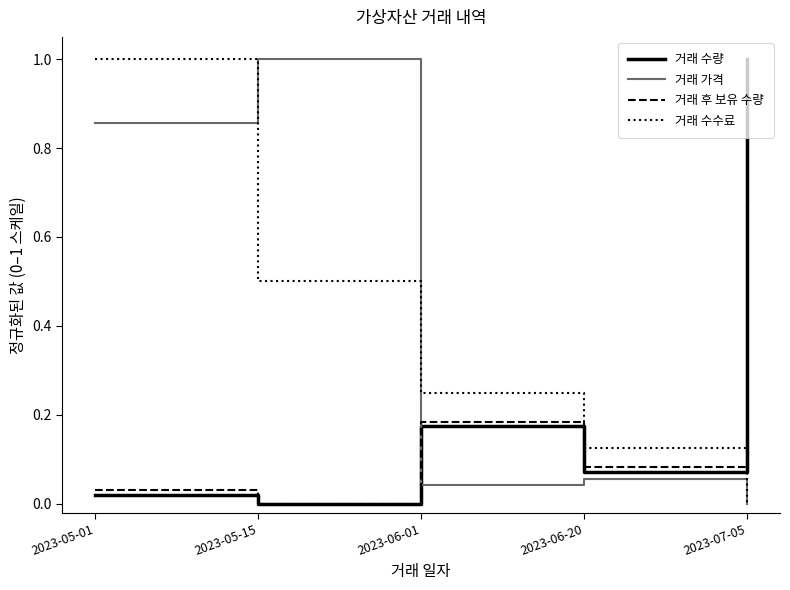

How many positive values does the 거래 가격 series have?

4